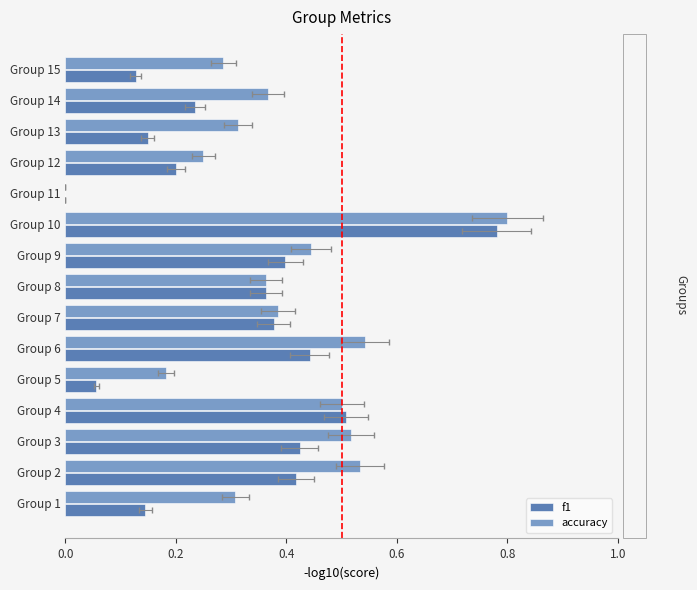

Does the chart contain stacked bars?

No